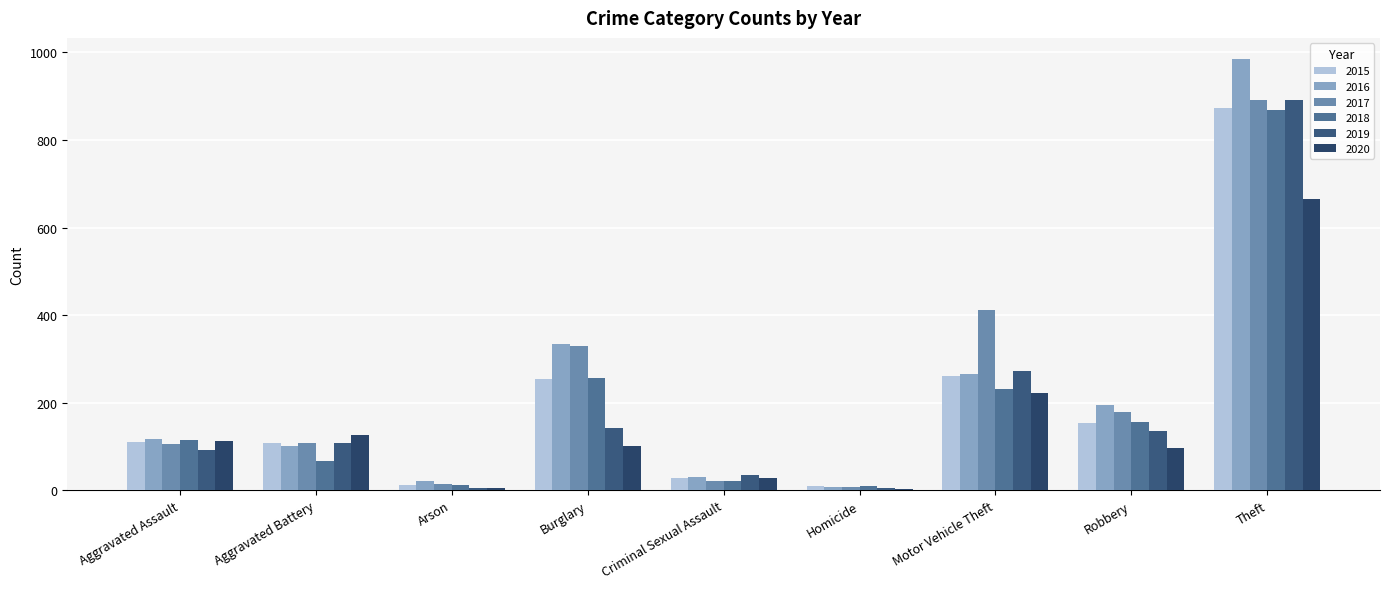

Count the number of categories in the chart.

9